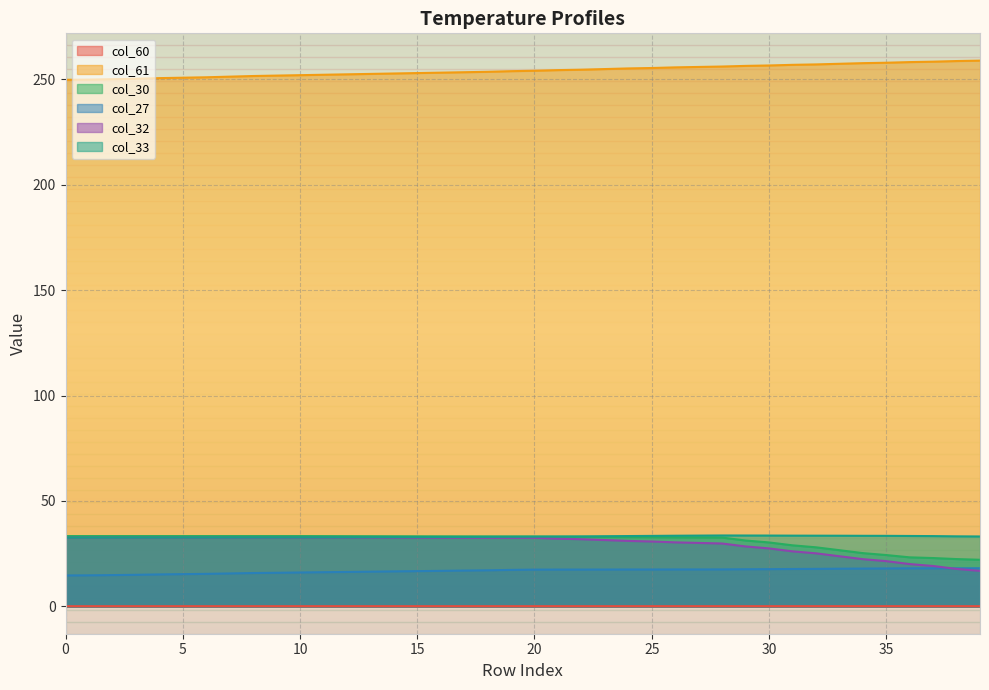

The col_60 series shows 0.2 at 16. True or false?

False